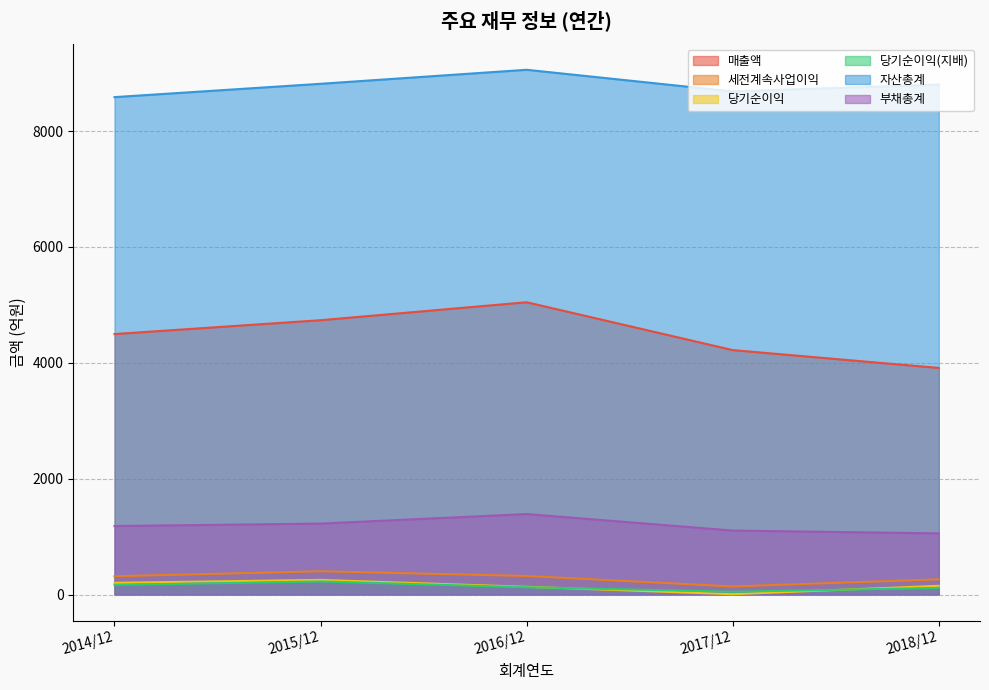

Does the chart display data point markers on the line(s)?

No